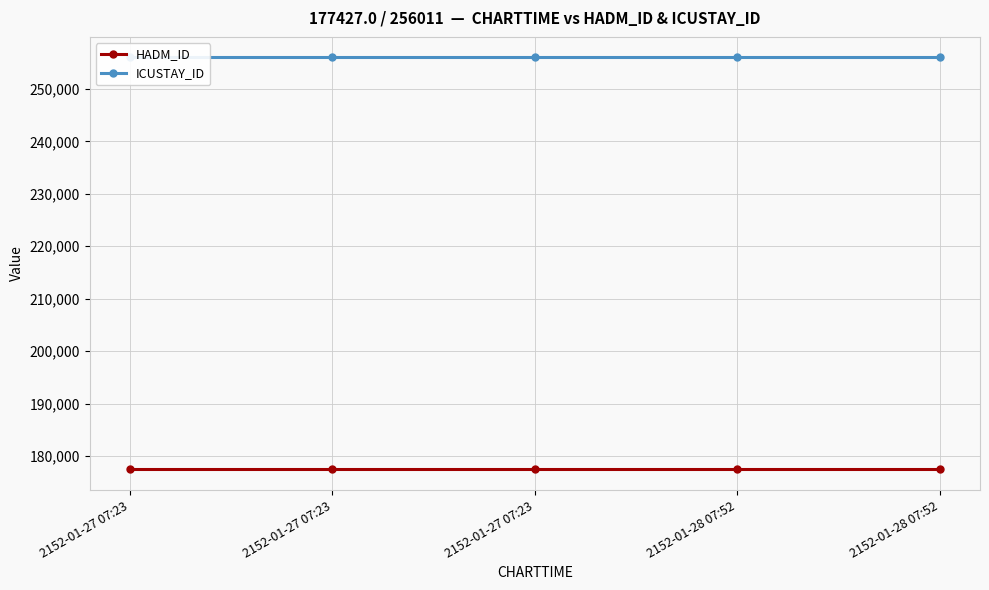

How many lines are shown in the chart?

2